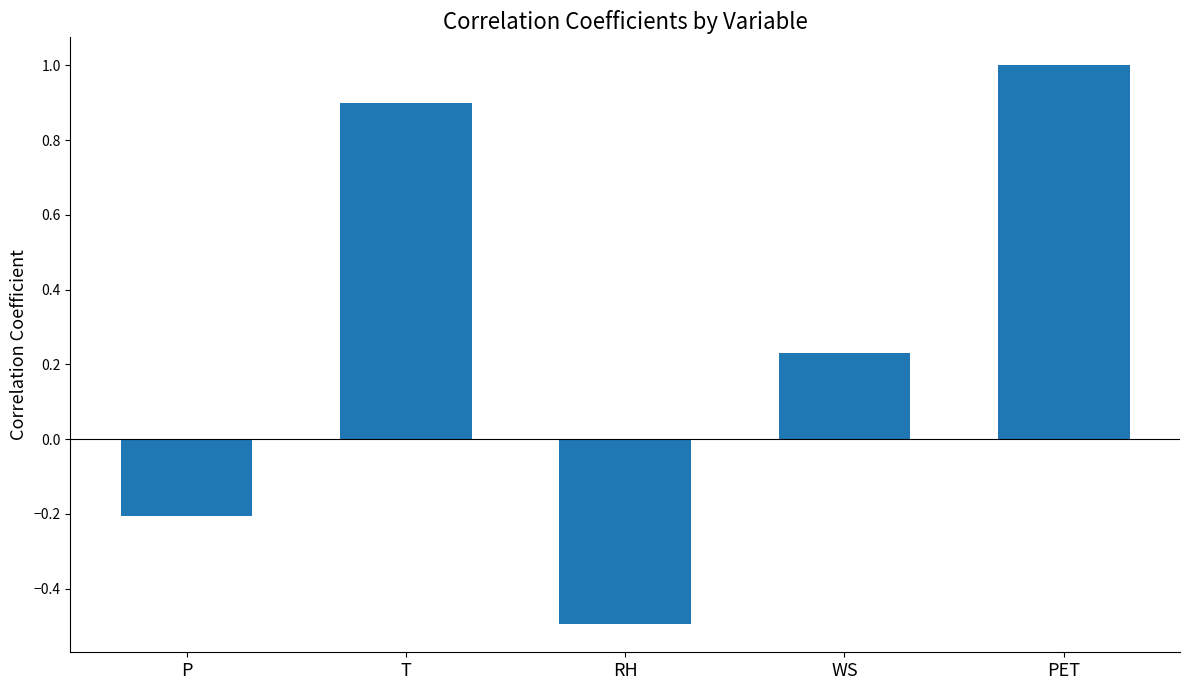

What is the difference between the values at RH and P?

0.3